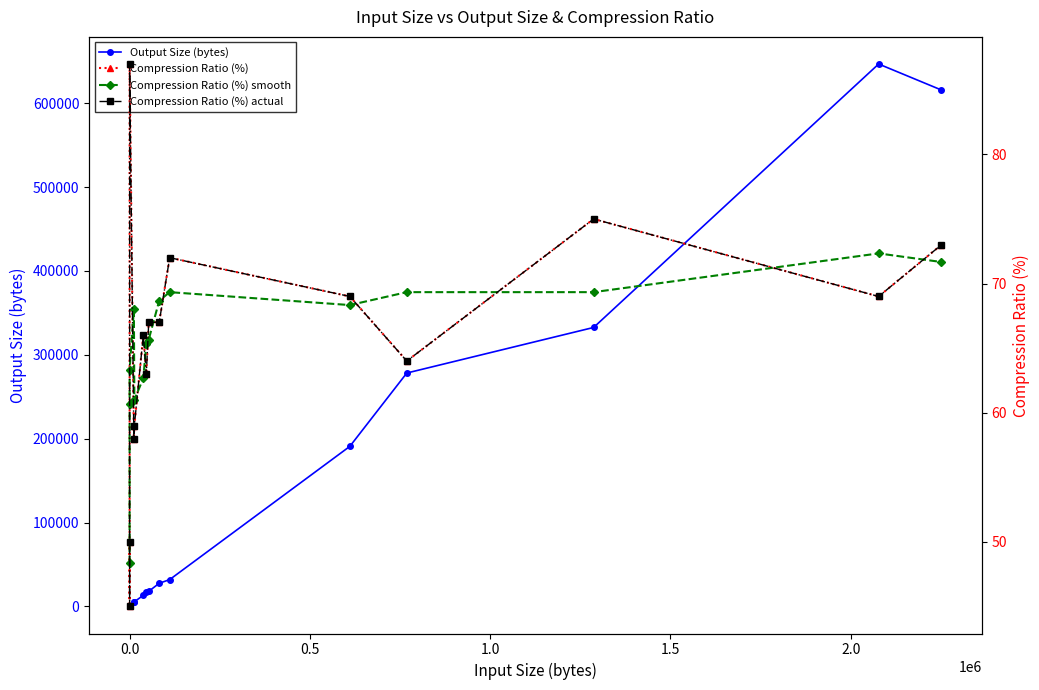

True or false: Output Size (bytes) has more than 1 points higher than both neighbors.

True